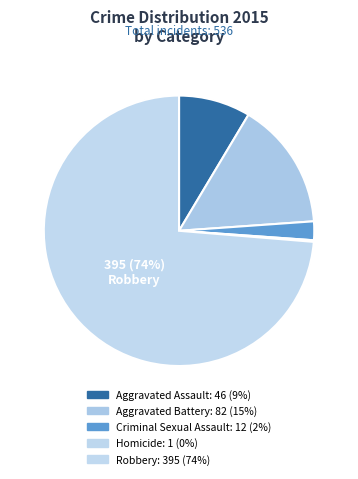

What percentage is the Robbery slice, to the nearest percent?

74%